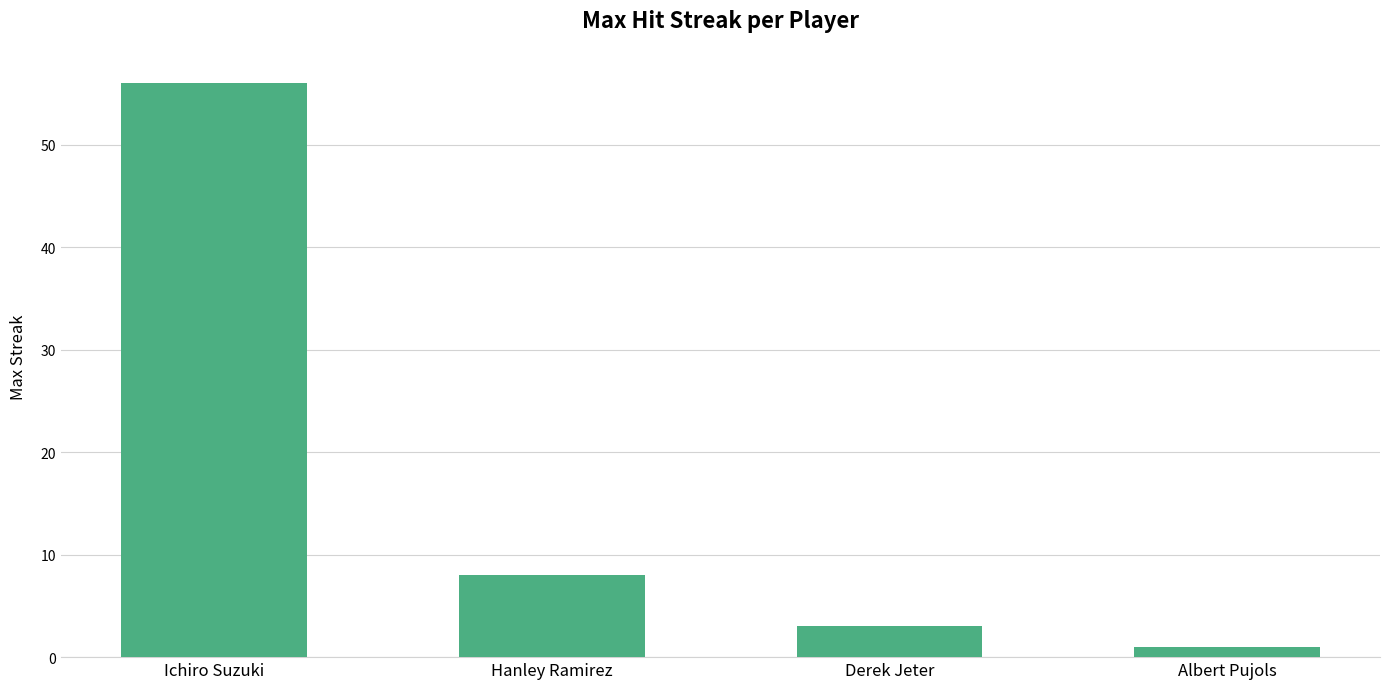

What is the label of the 4th bar from the left?

Albert Pujols